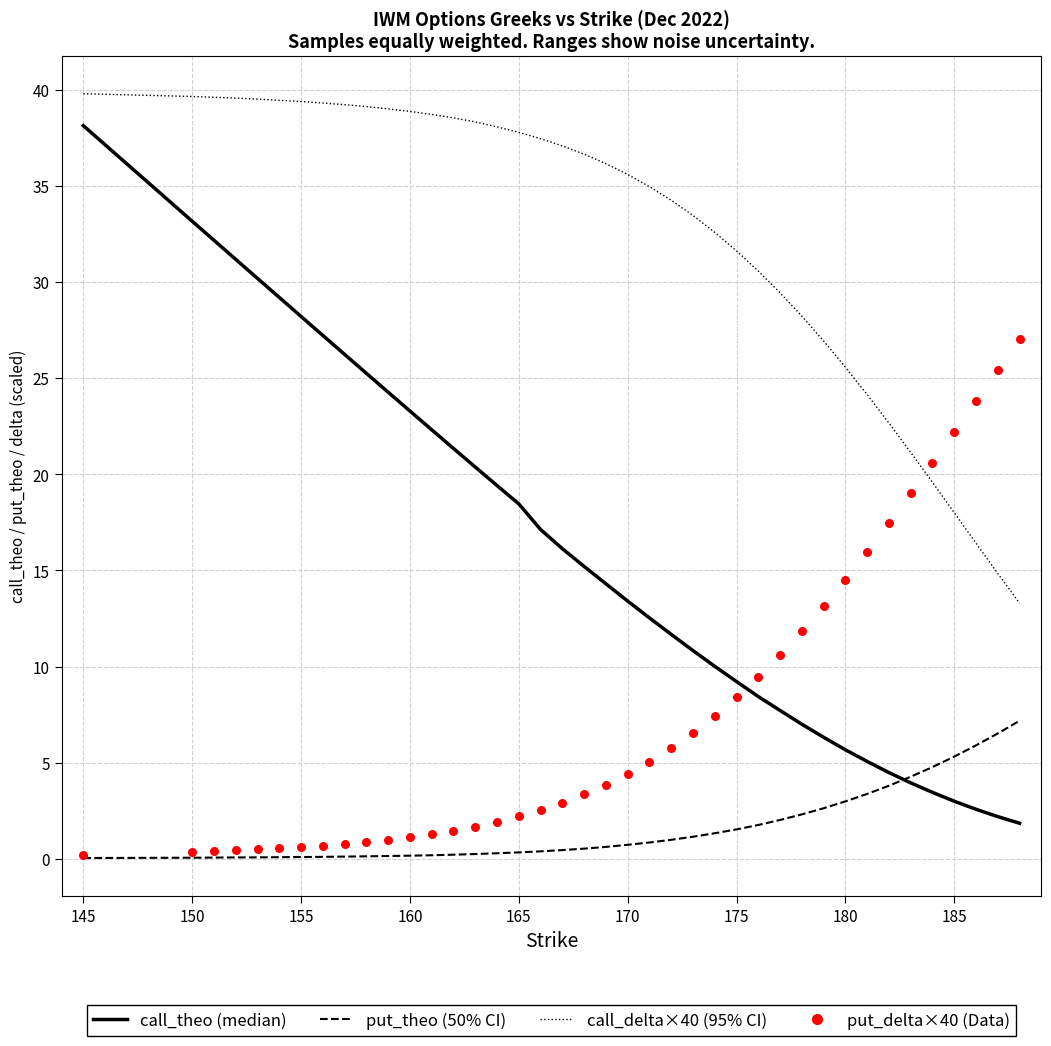

Which series contains the highest Y value?

call_delta (×40)